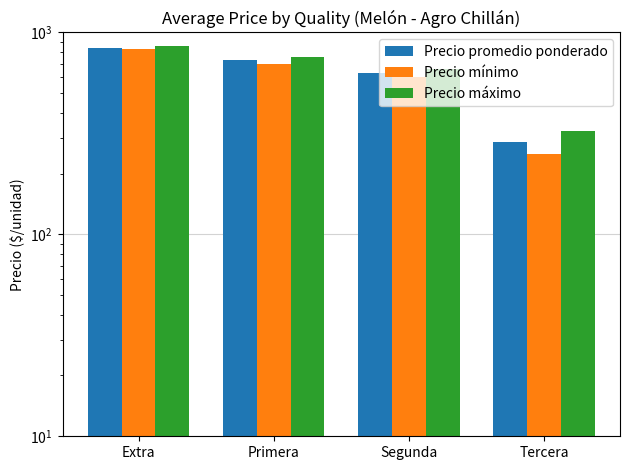

Reading left to right, what are all the values shown in this chart?

Precio promedio ponderado: Extra=842.0	Primera=727.6	Segunda=628.3	Tercera=285.5
Precio mínimo: Extra=825.0	Primera=695.8	Segunda=600.0	Tercera=250.0
Precio máximo: Extra=858.3	Primera=758.3	Segunda=655.6	Tercera=325.0